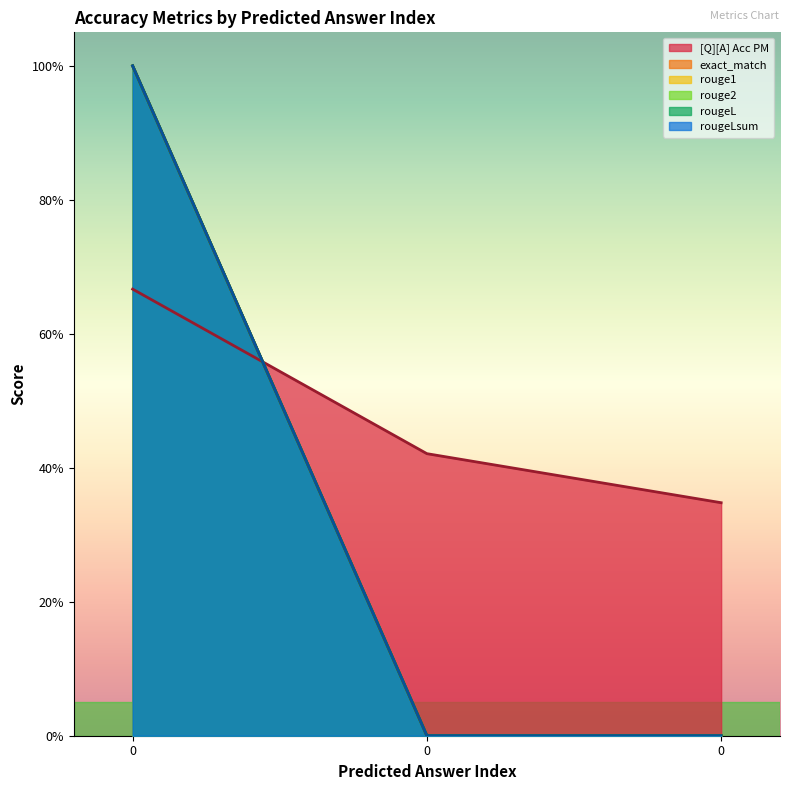

Rank the series by their maximum value, from lowest to highest.

[Q][A] Acc PM, exact_match, rouge1, rouge2, rougeL, rougeLsum